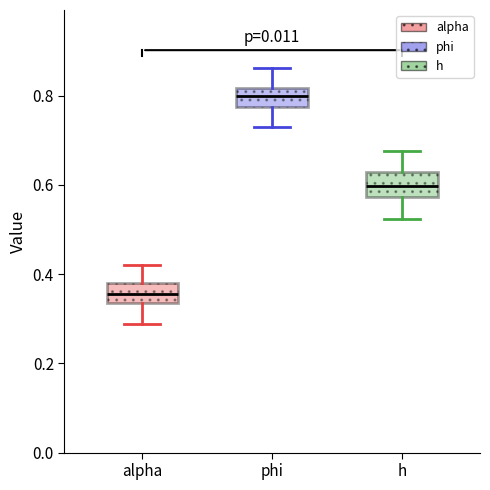

Reading left to right, read every box against the y-axis: the position of its median line, the range the box covers, and the ends of its whiskers. The values are not printed on the chart, so give them approximately, as read against the axis.

alpha: median 0.36, box 0.34 to 0.38, whiskers 0.28 to 0.42
phi: median 0.80, box 0.78 to 0.82, whiskers 0.72 to 0.86
h: median 0.60, box 0.58 to 0.62, whiskers 0.52 to 0.68